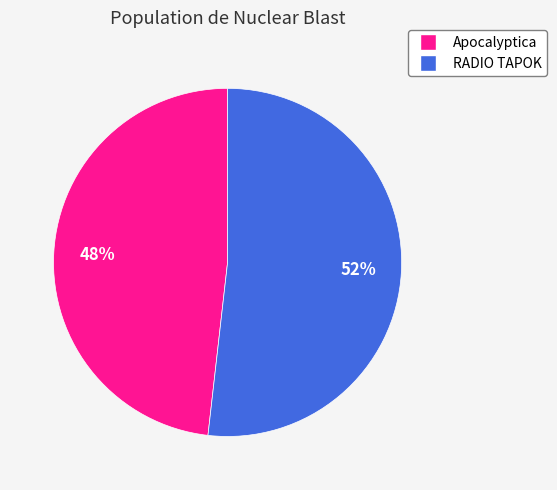

To the nearest percent, what is the difference between the largest and smallest slice percentages?

4%